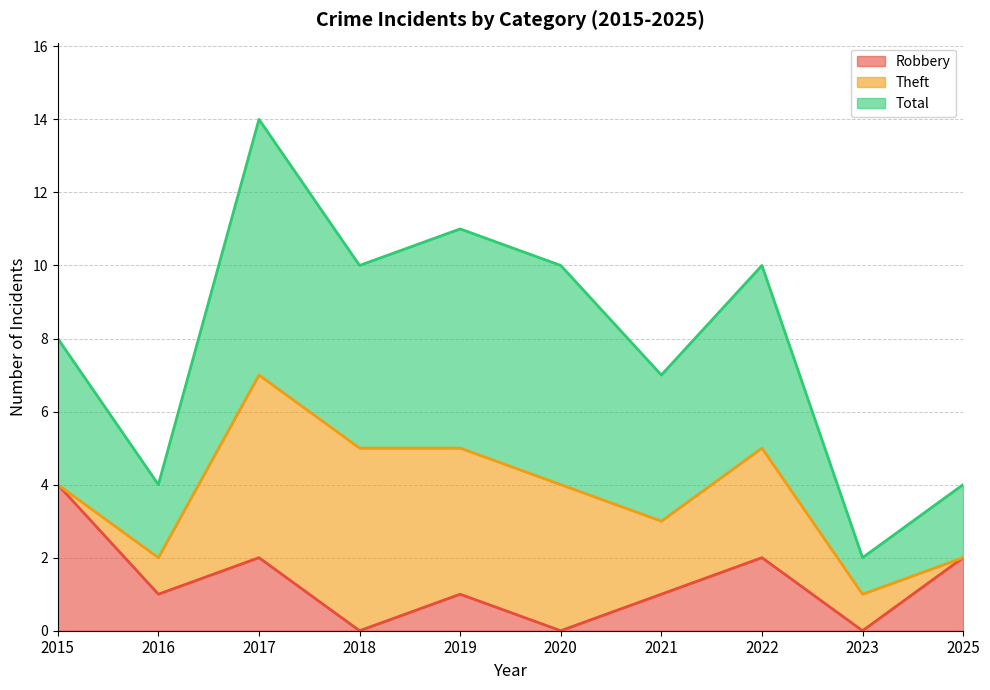

At which label does Robbery reach its peak?

2015